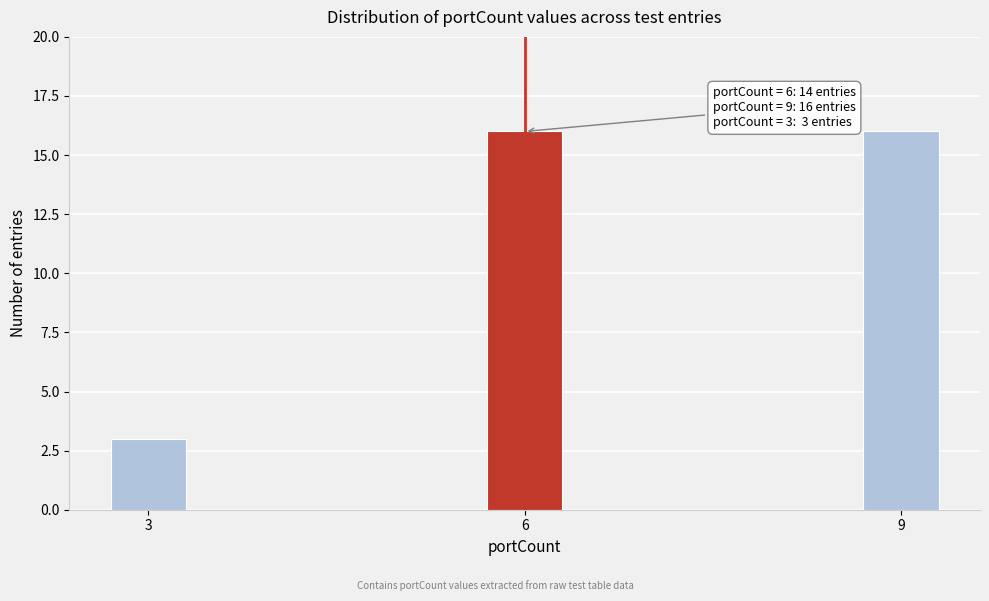

Reading left to right, what are all the values shown in this chart?

3=3	6=16	9=16